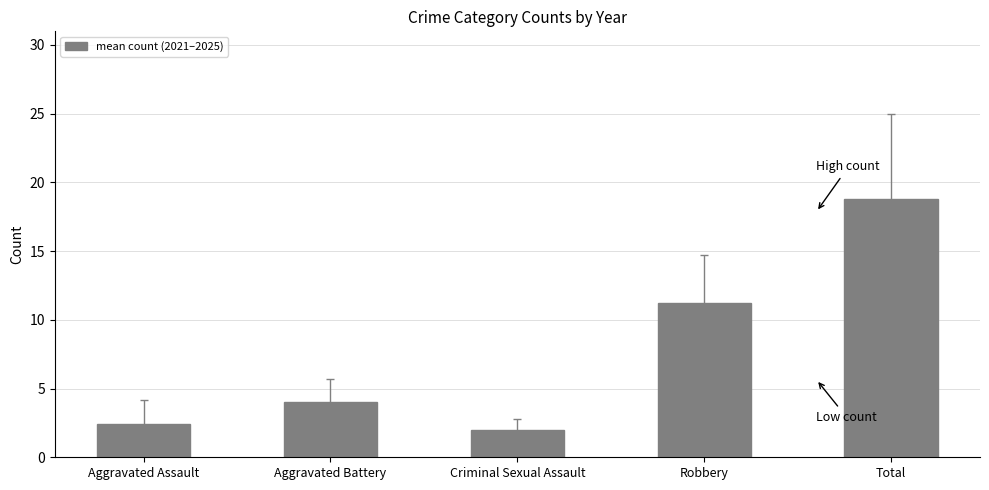

How many distinct data groups are displayed?

1